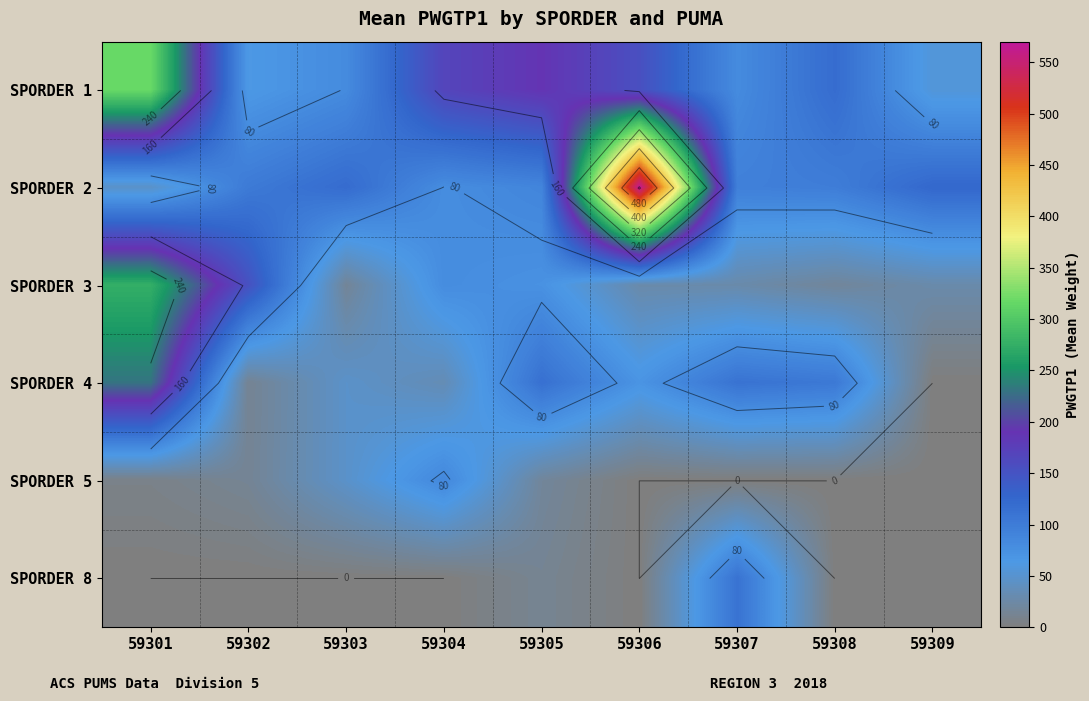

What is the difference between the maximum and minimum values in the SPORDER 4 series?

231